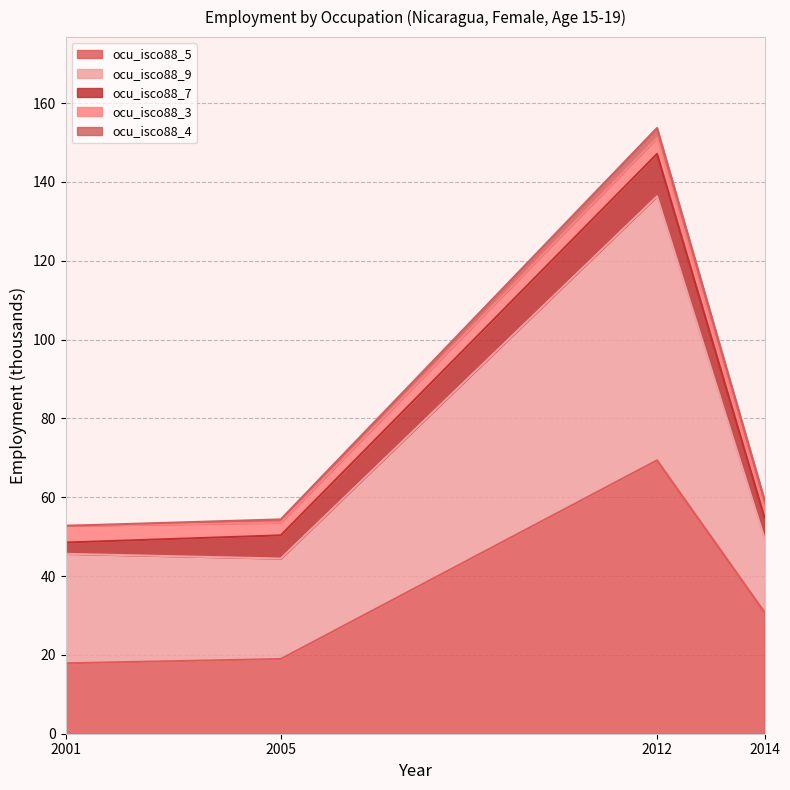

Is the value of ocu_isco88_7 at 2012 greater than the value of ocu_isco88_4 at 2005?

Yes